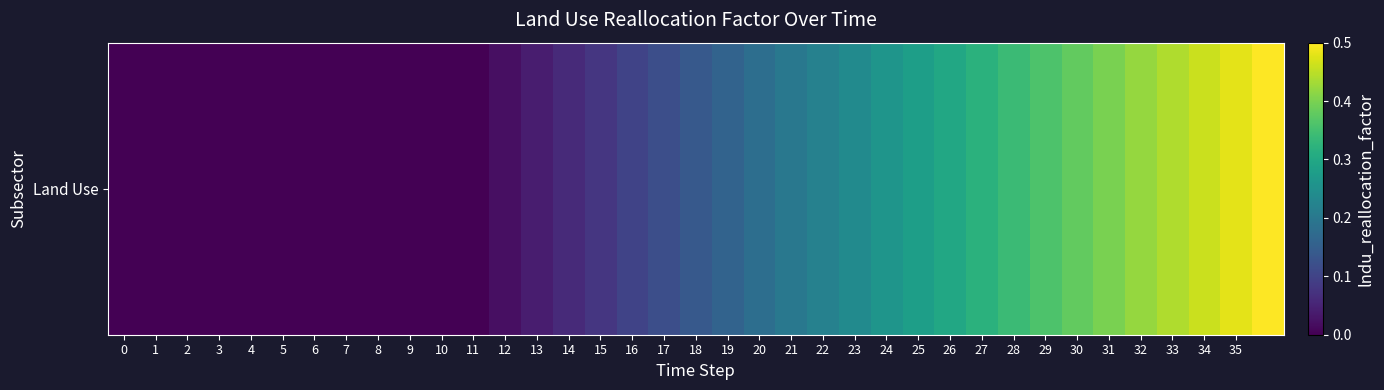

What is the maximum value shown in the chart?

0.5